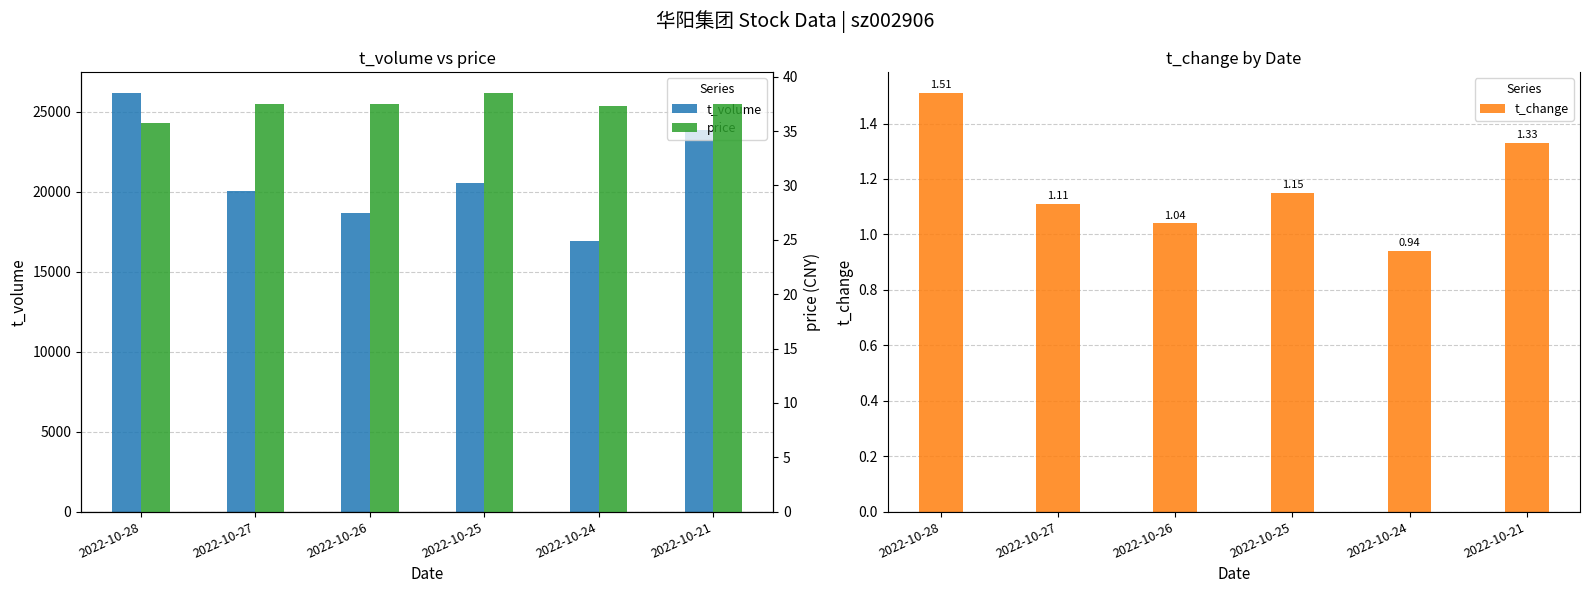

Where does the price series first go above 37?

2022-10-27